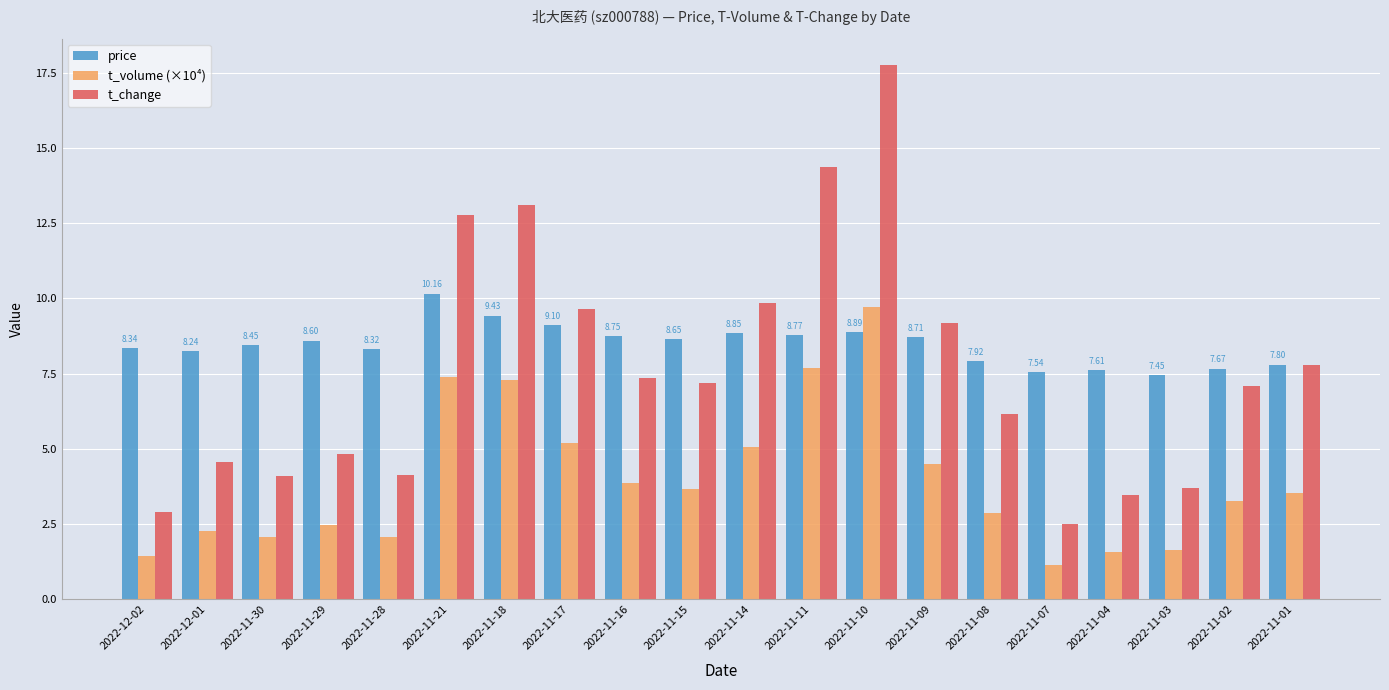

How many data points in t_volume (×10⁴) are above 3?

11